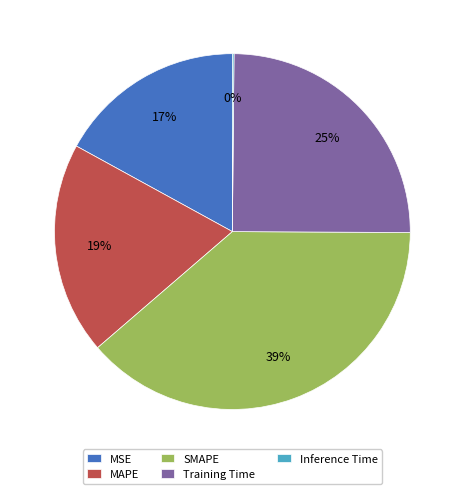

Is there a majority slice in this chart?

No